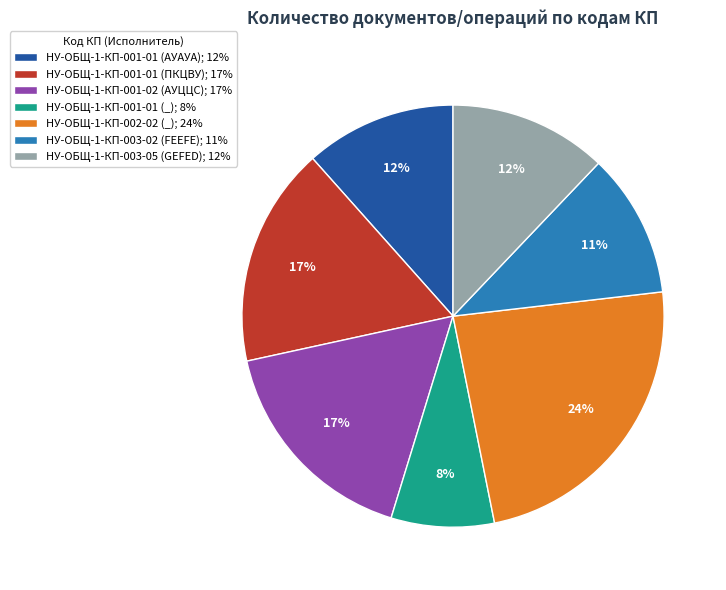

Does НУ-ОБЩ-1-КП-002-02 (_); 24% represent more than half of the total?

No